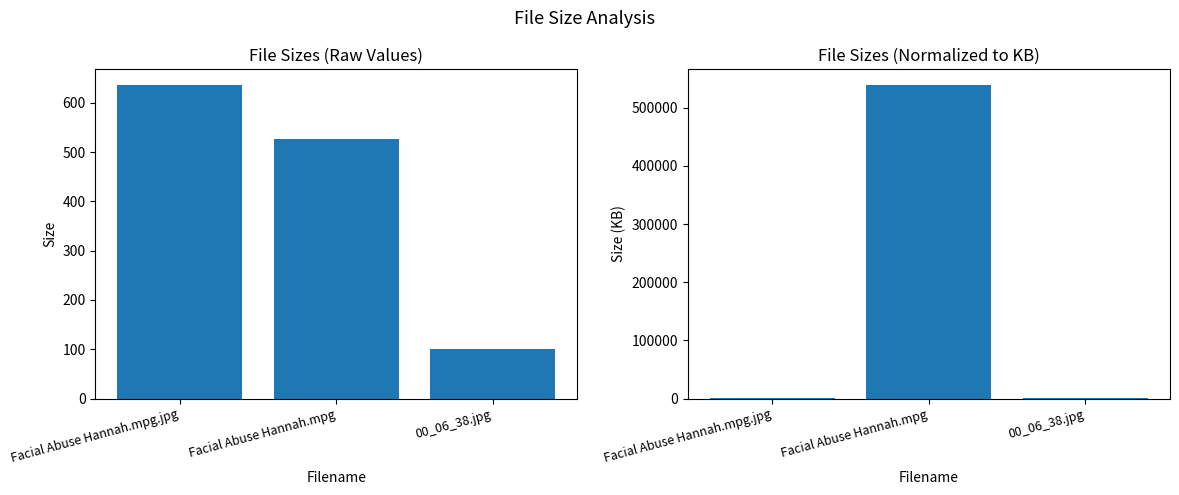

At how many categories does at least one series exceed 464852?

1